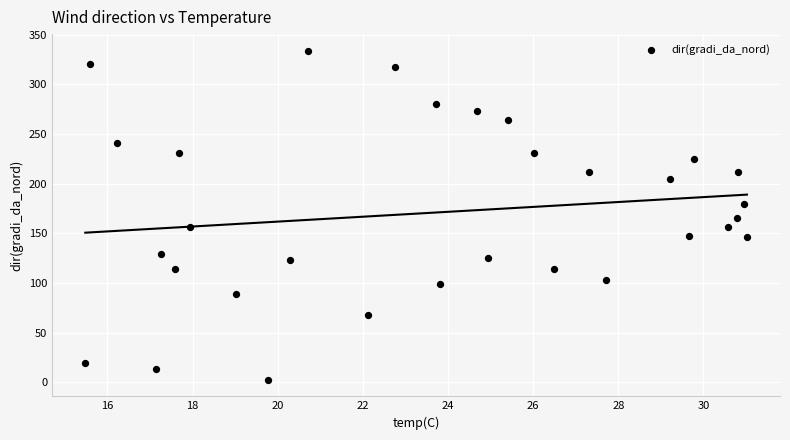

What is the range of Y values (max minus min)?

331.9